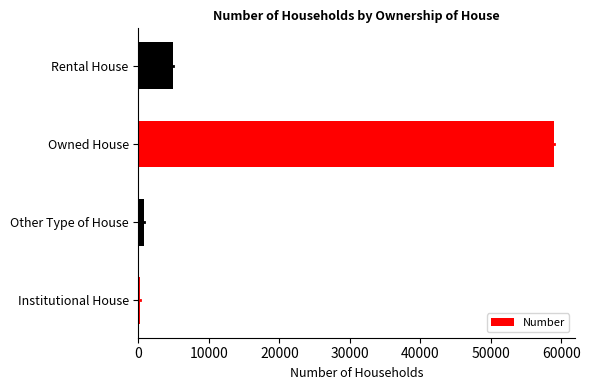

Are the bars horizontal?

Yes